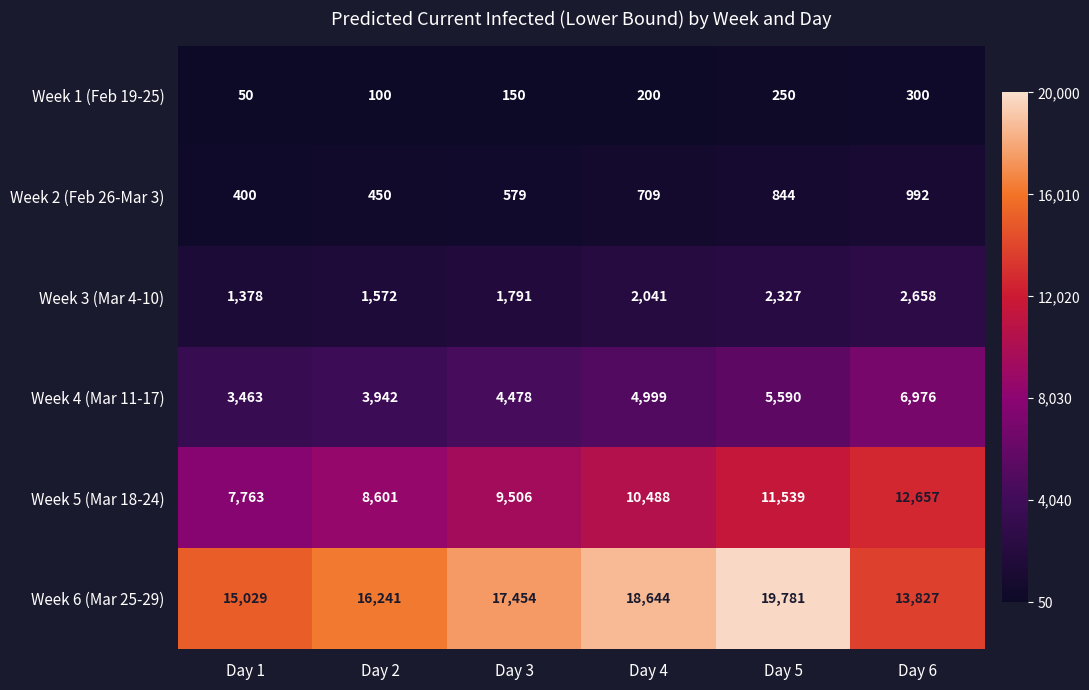

Which series has the largest total across all categories?

Week 6 (Mar 25-29)